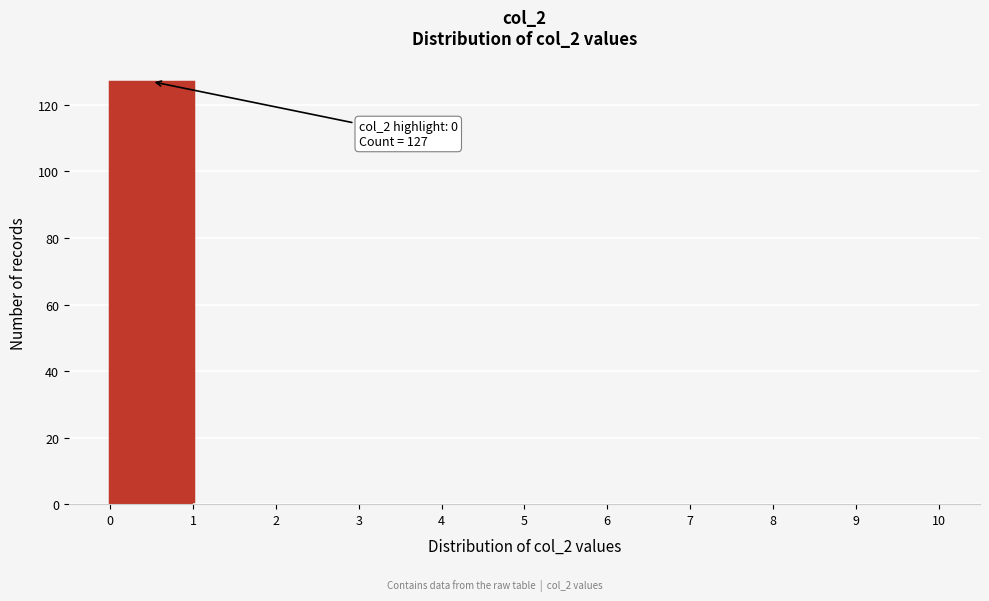

Which range on the x-axis has the tallest bar?

0 to 1